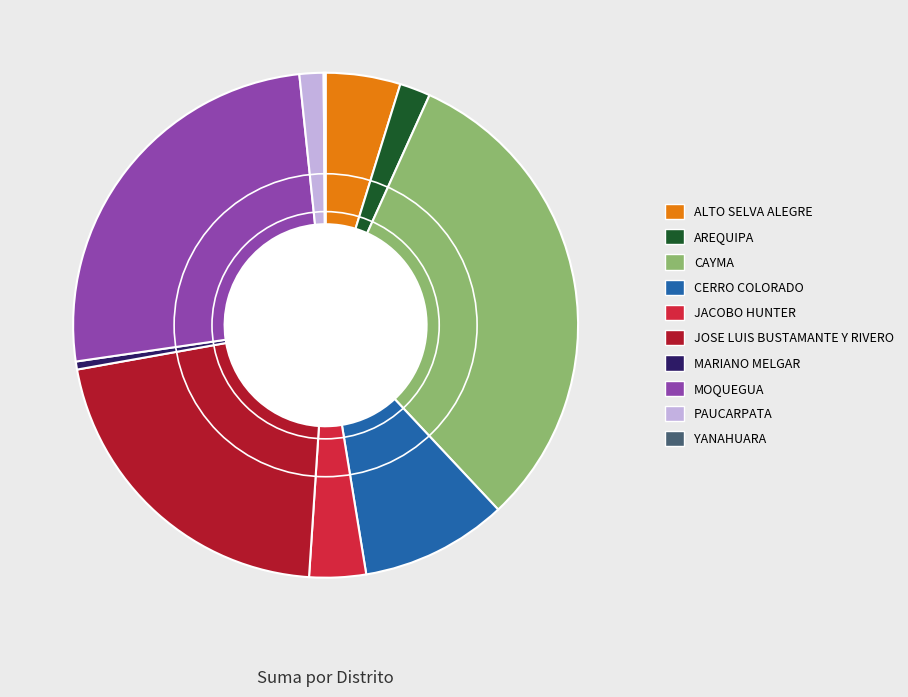

Do ALTO SELVA ALEGRE and JACOBO HUNTER together represent more than half of the pie?

No